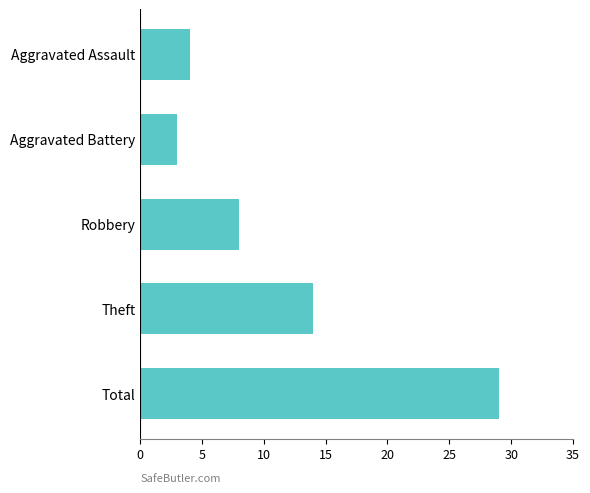

Is it true that the value at Aggravated Assault is 4?

True